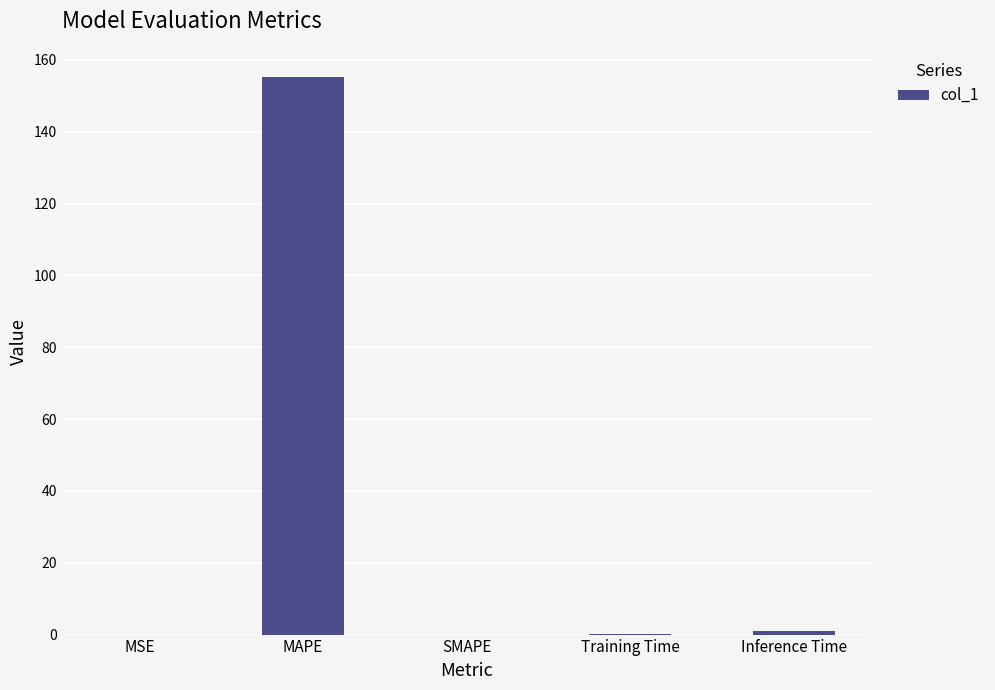

What is the change in value from SMAPE to Training Time?

+0.1